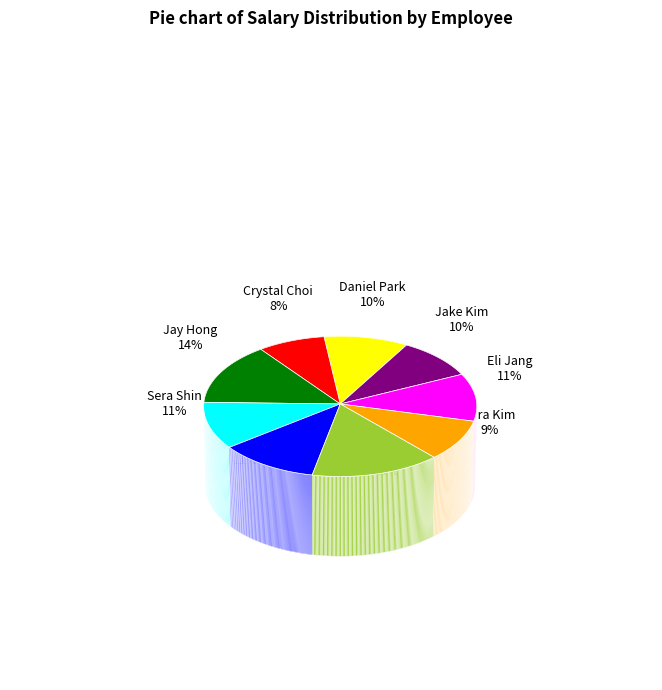

What is the largest slice in the pie chart?

Warren Chae